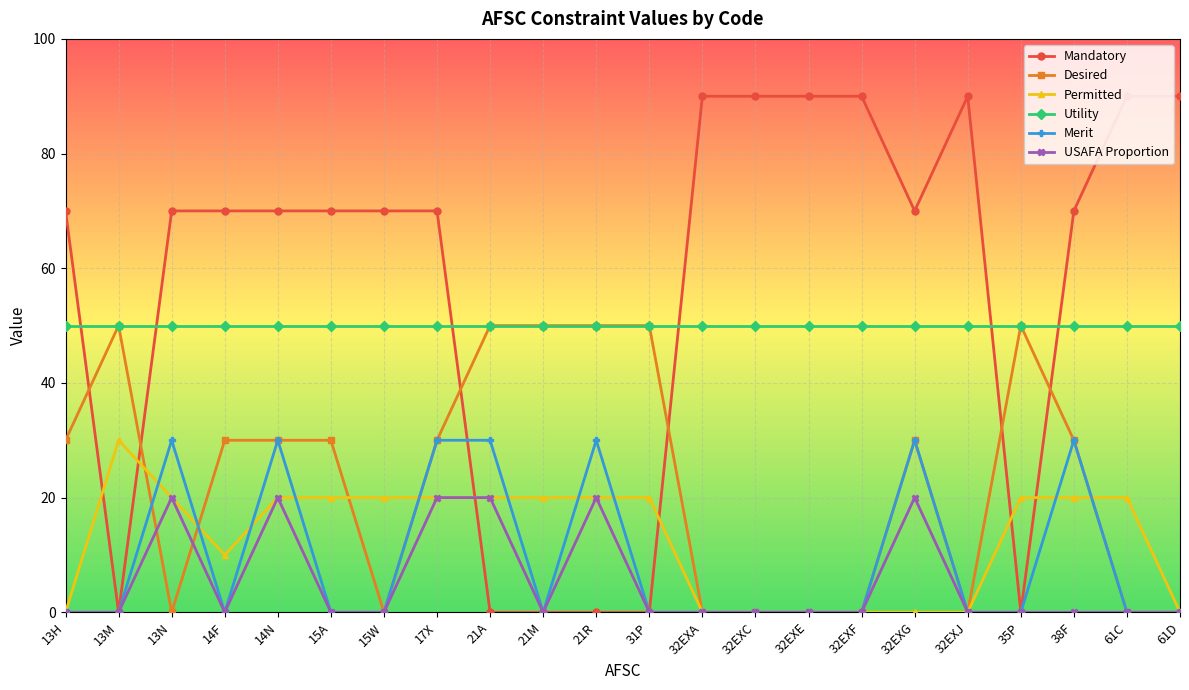

At which category does Permitted reach its first local valley?

14F